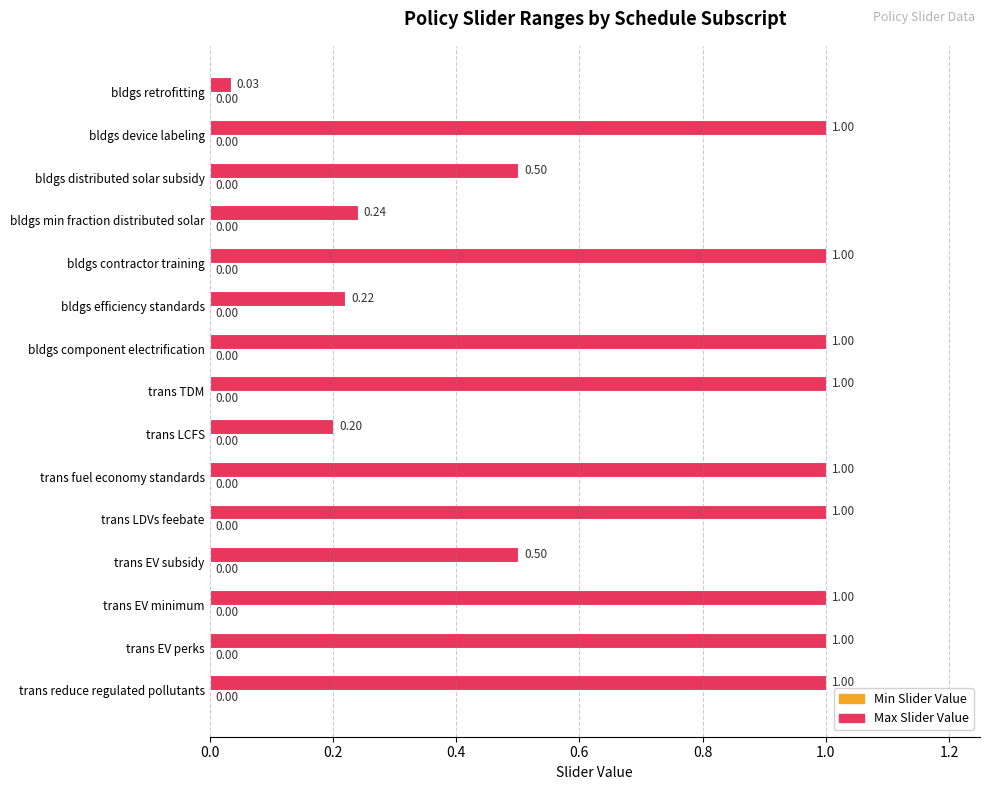

Which has a higher value, trans LCFS or bldgs efficiency standards?

bldgs efficiency standards